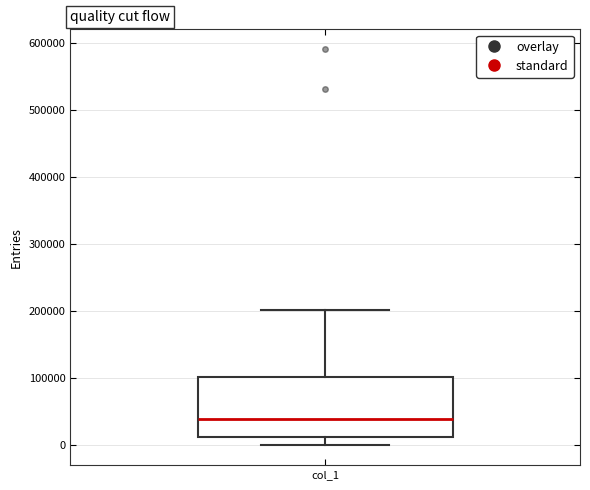

Read this box plot against the y-axis: the position of the median line, the range covered by the box, and the ends of both whiskers. The values are not printed on the chart, so give them approximately, as read against the axis.

median 40000, box 10000 to 100000, whiskers 0 to 200000